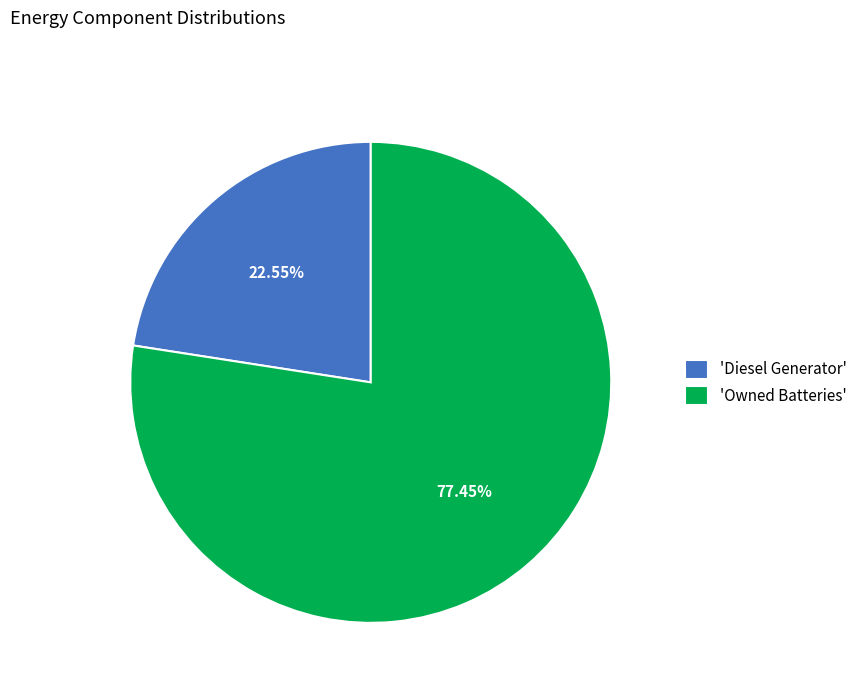

Which slice is the largest?

'Owned Batteries'